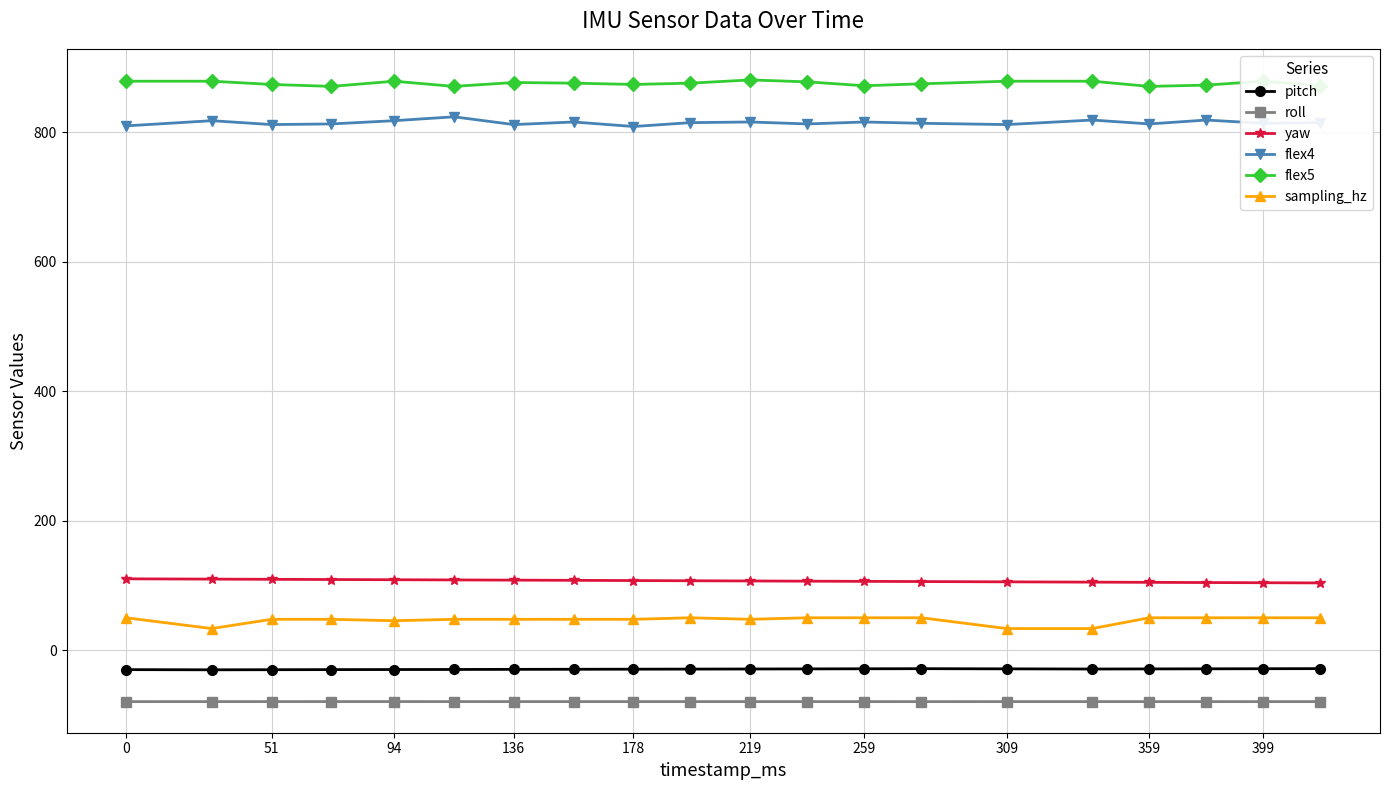

Is this an area chart (filled region under the line)?

No